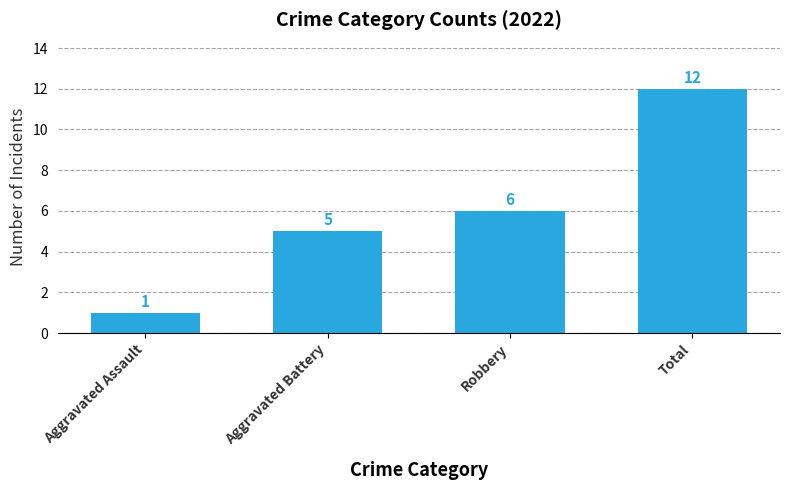

Where is the data nearest to the value 6?

Robbery